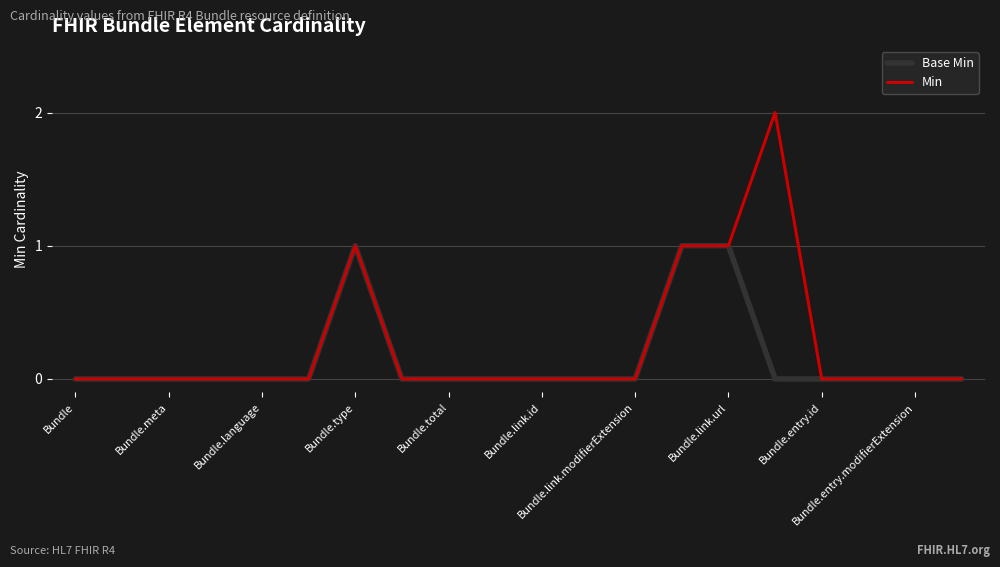

What are all the series names shown in the legend?

Base Min, Min